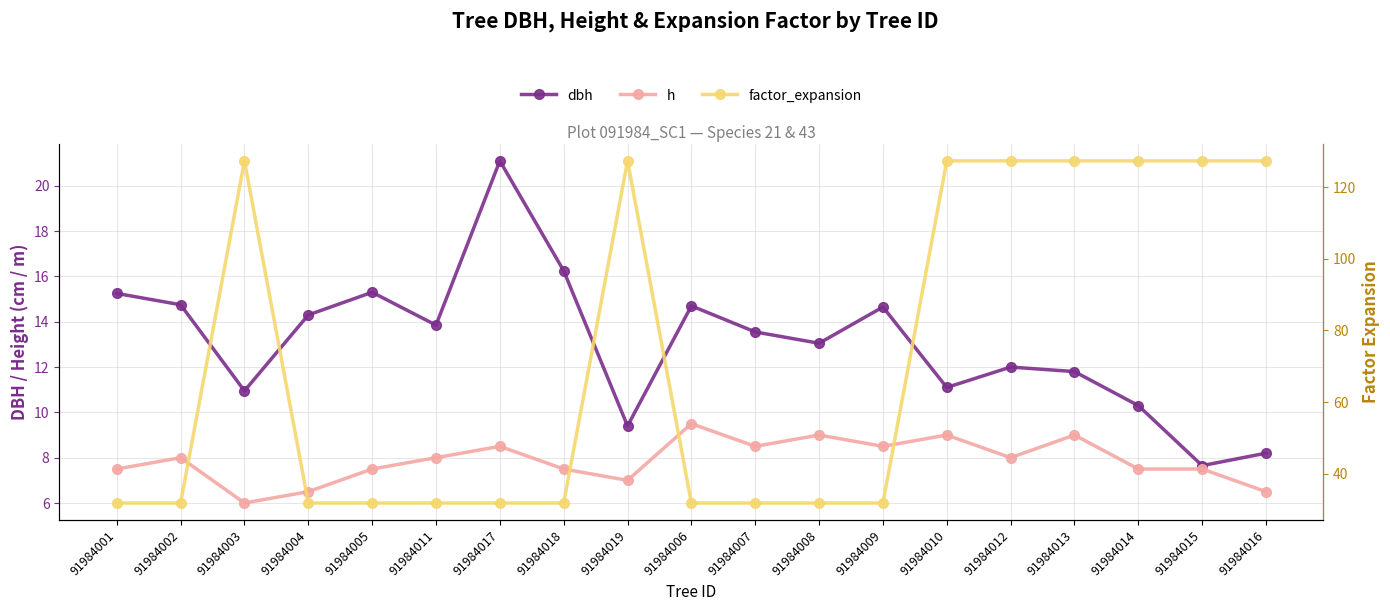

Which series has the widest spread of values?

factor_expansion